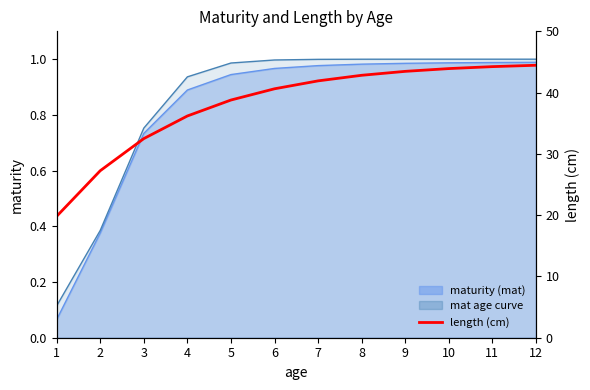

Is it true that the value at 8 is 42.8?

True